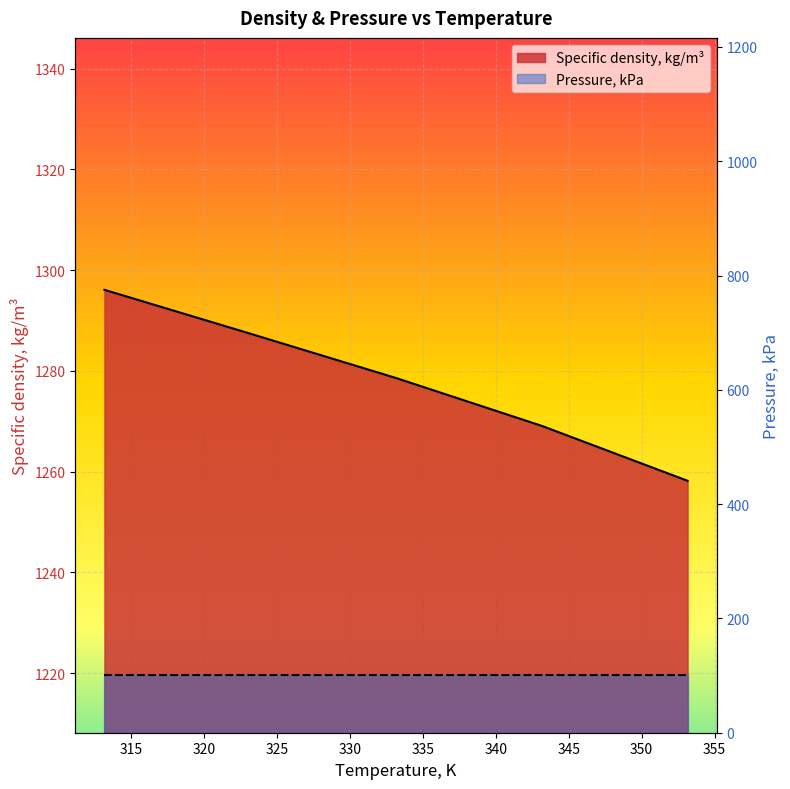

Which category has the highest value across all series?

313.15